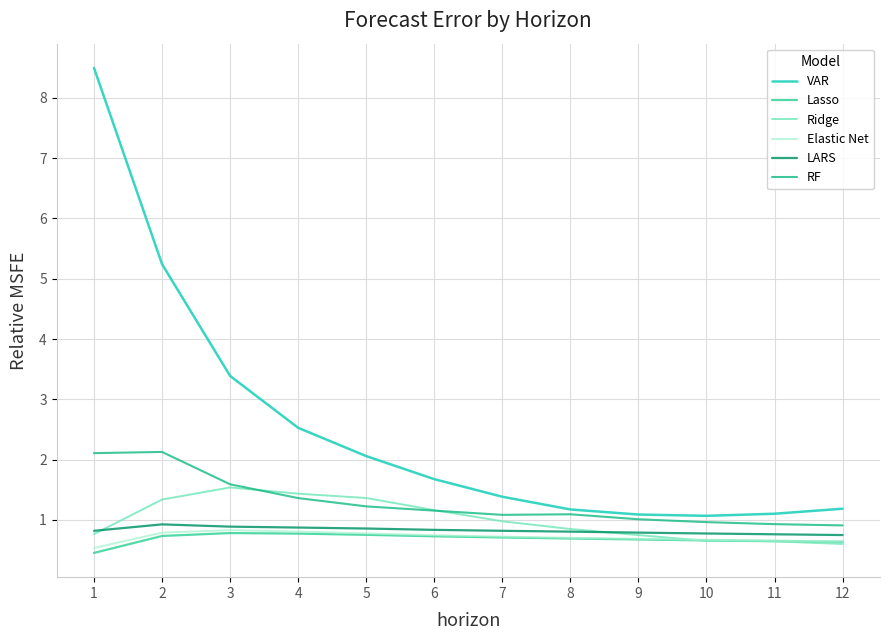

Is this an area chart (filled region under the line)?

No